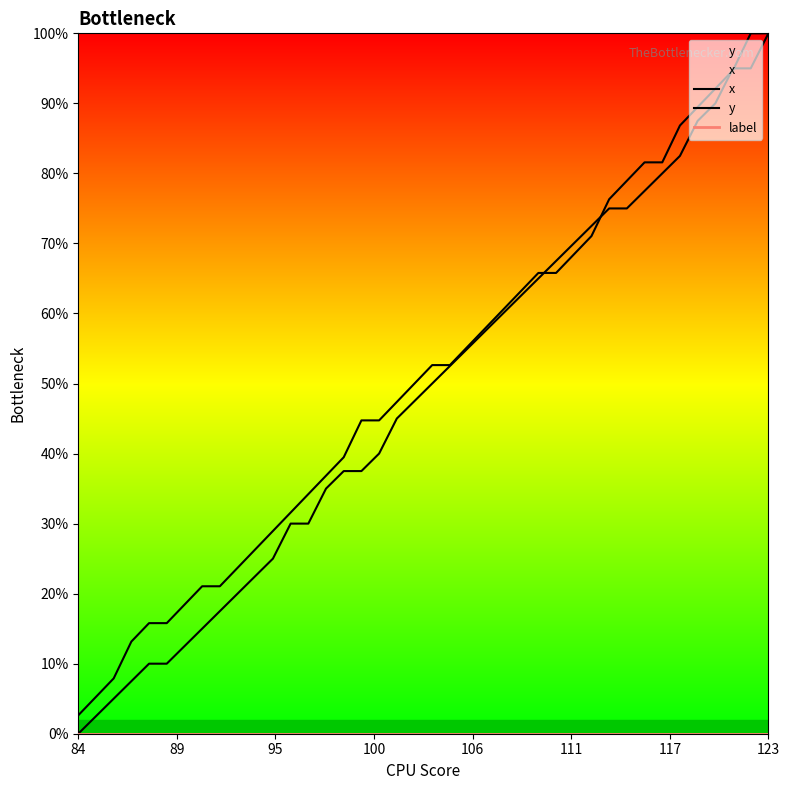

True or false: x and label intersect in this chart.

False